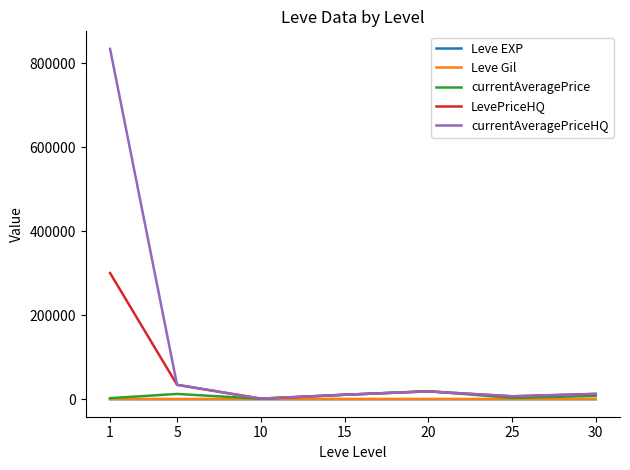

What is the difference between the highest and lowest values at 10?

1352.2